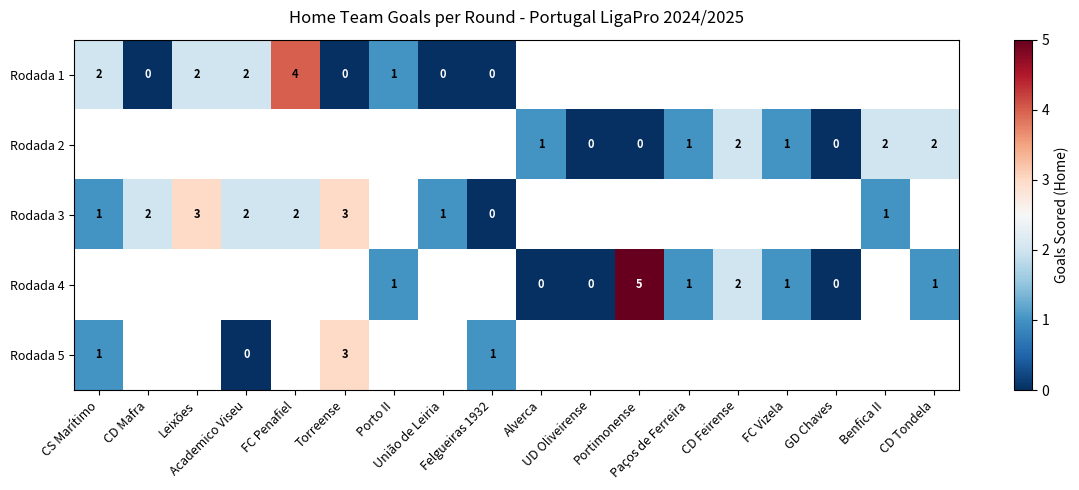

What is the difference between the maximum and minimum values in the Rodada 3 series?

3.0